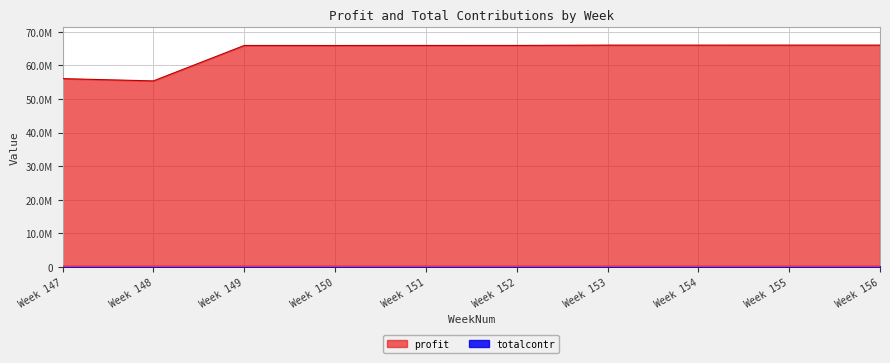

How many values in the totalcontr series exceed 164908?

5